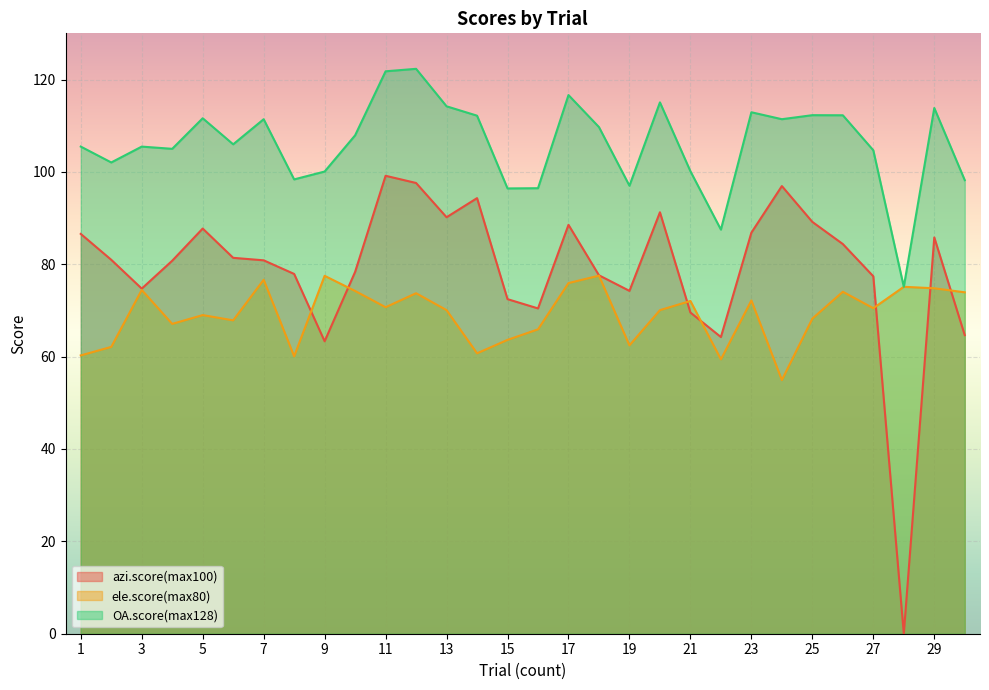

Is the value of ele.score(max80) at 9 greater than the value of OA.score(max128) at 18?

No